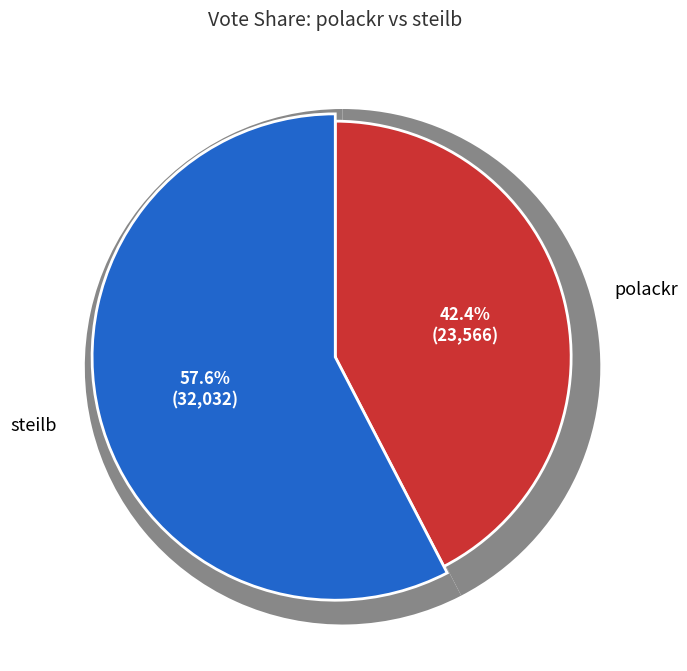

To the nearest percent, what is the combined percentage of steilb and polackr?

100%